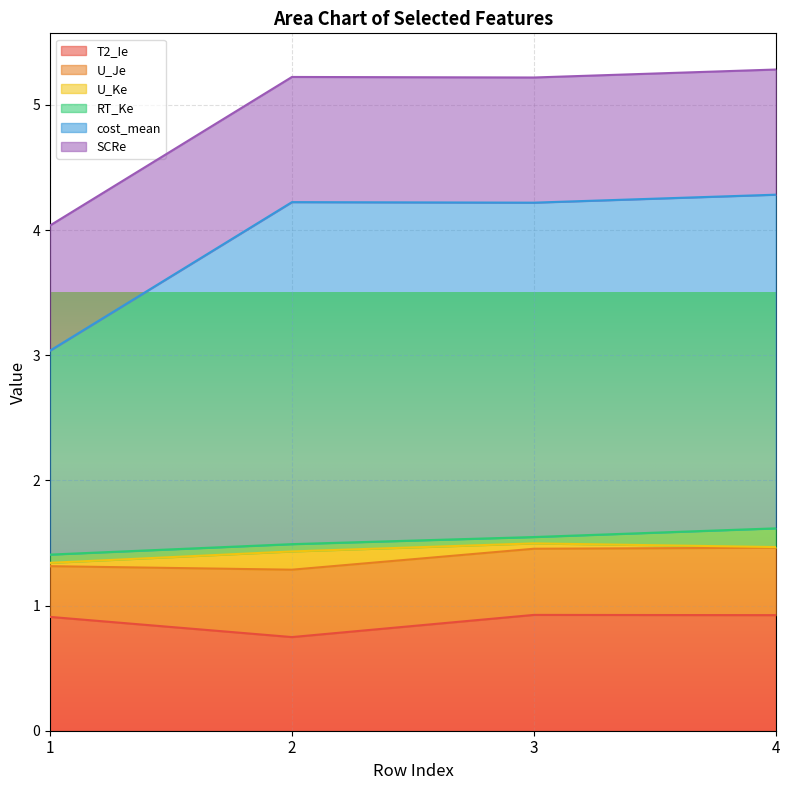

Is it true that T2_Ie equals 0.9 at 1?

True